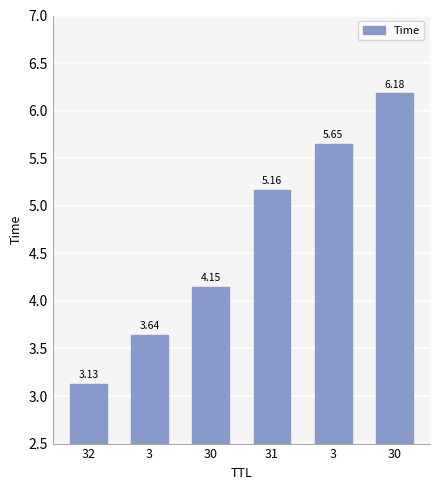

Count the number of values greater than 5.

3